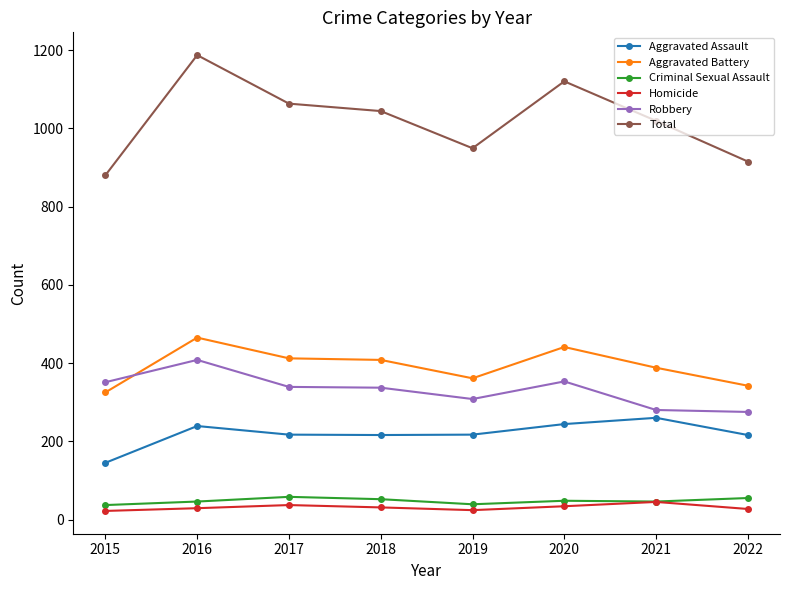

What is the value of the Aggravated Battery point at the 5th from the left?

361